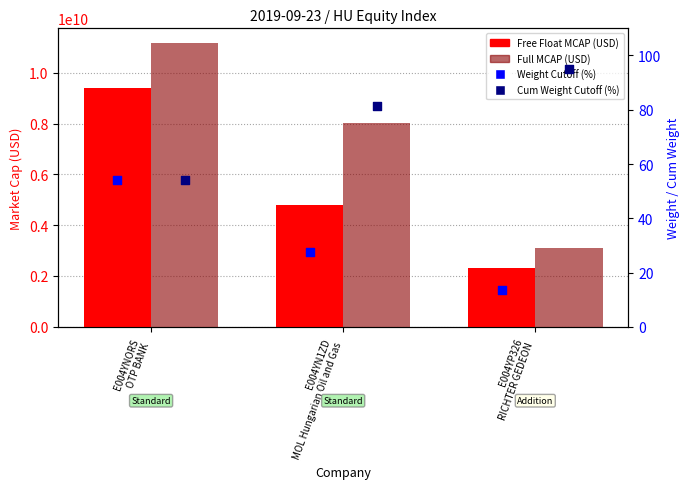

Which series contains the highest Y value?

Full MCAP (USD)